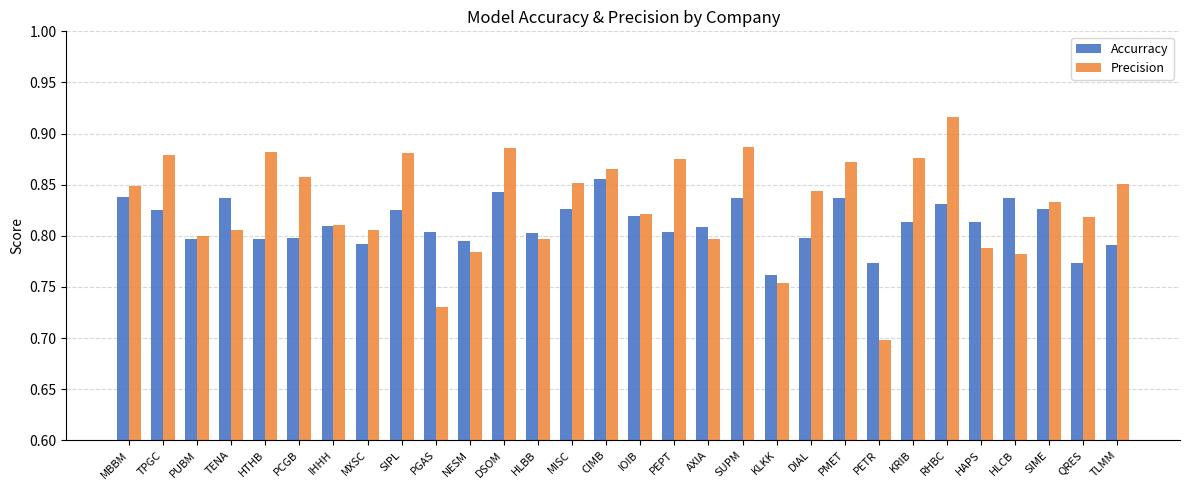

What is the sum of the Accurracy values at HLBB and PETR?

1.6